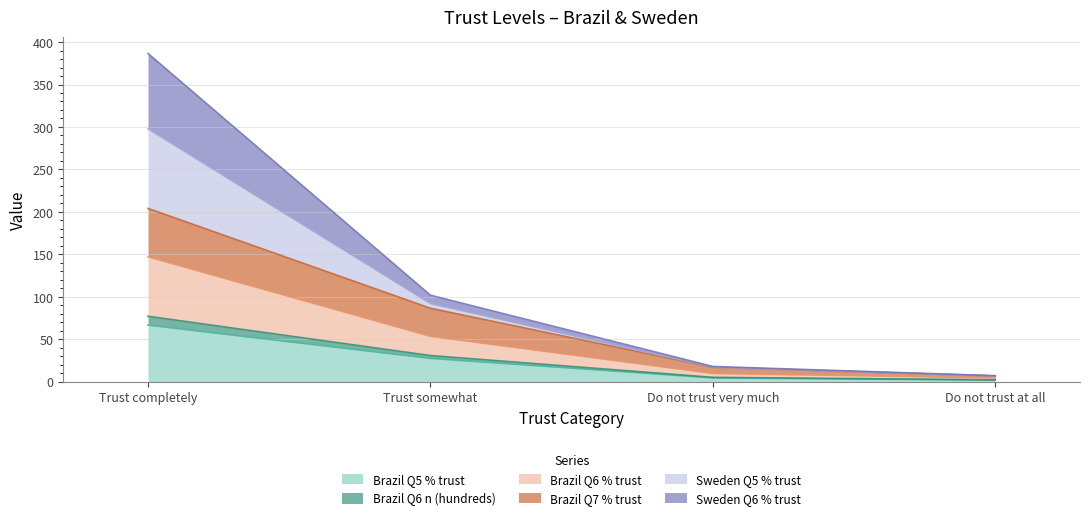

What position from the left is Trust completely?

1